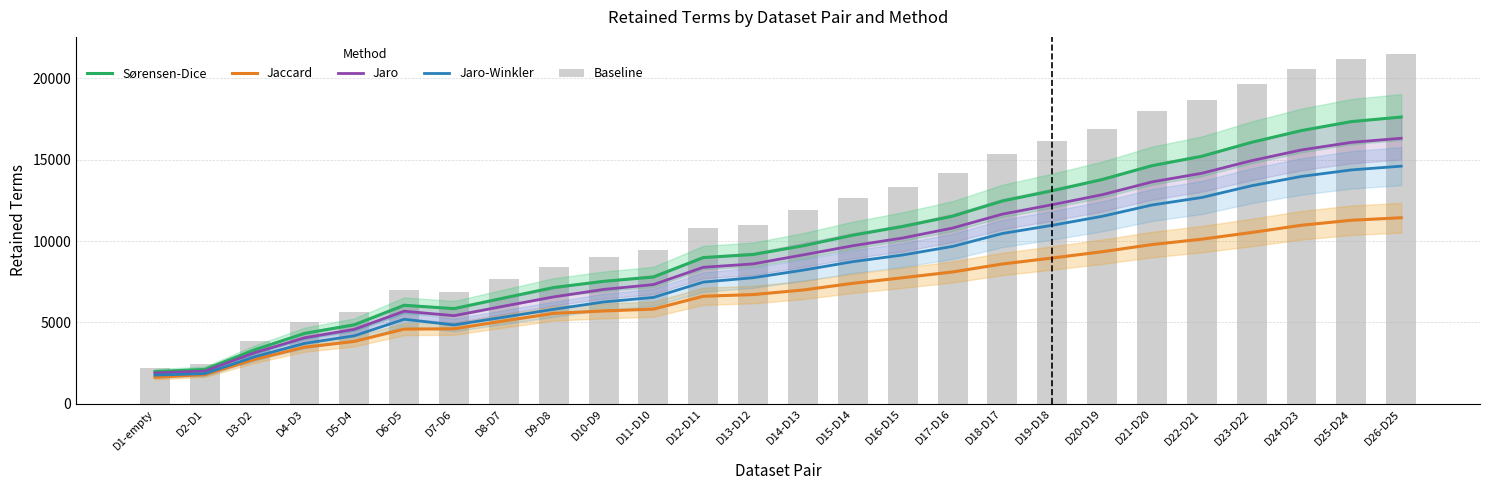

What is the difference between the maximum and minimum values in the Baseline series?

19237